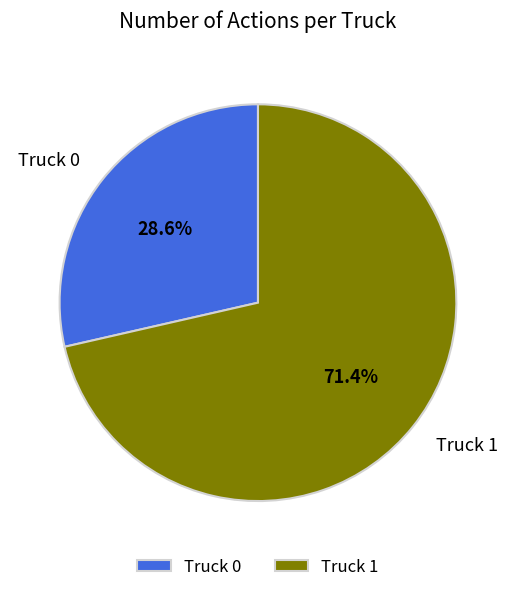

Do Truck 1 and Truck 0 together represent more than half of the pie?

Yes